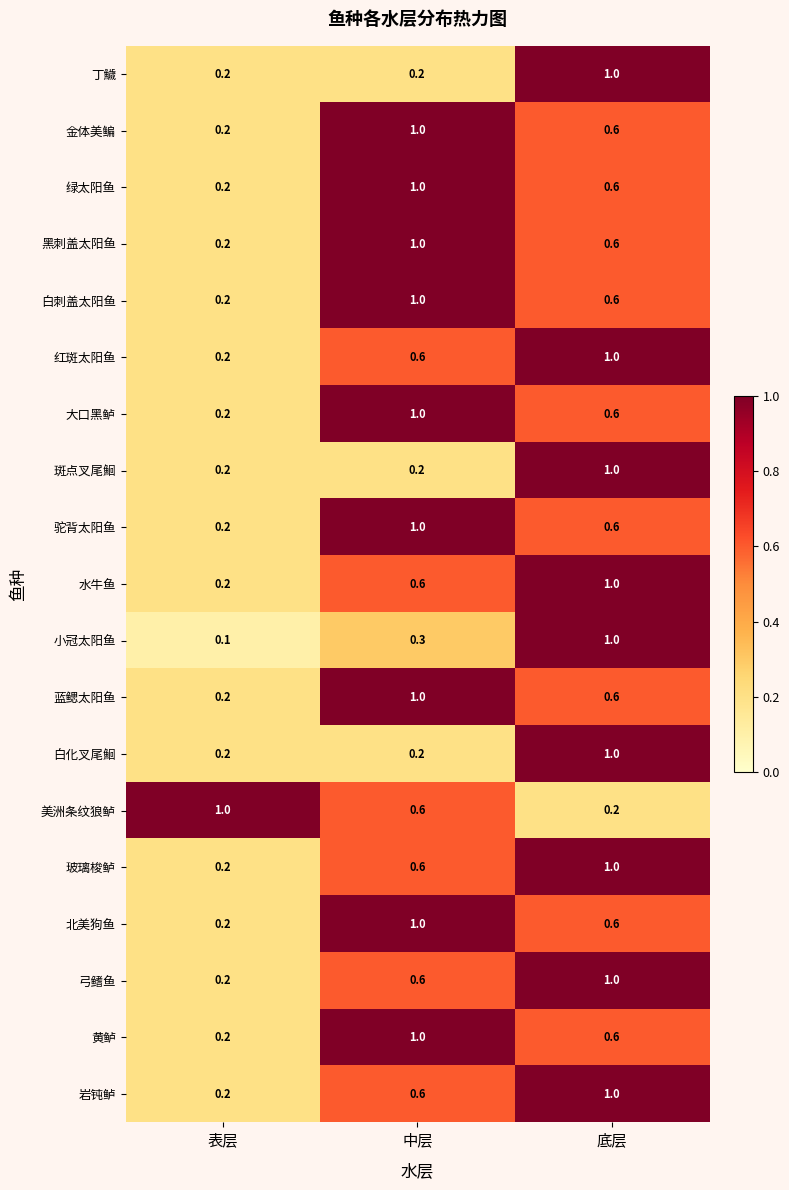

At how many categories does at least one series exceed 0?

3